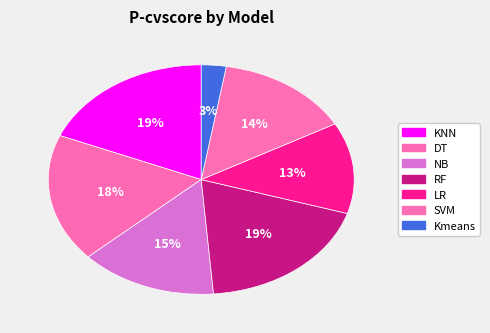

How many segments does this pie chart have?

7